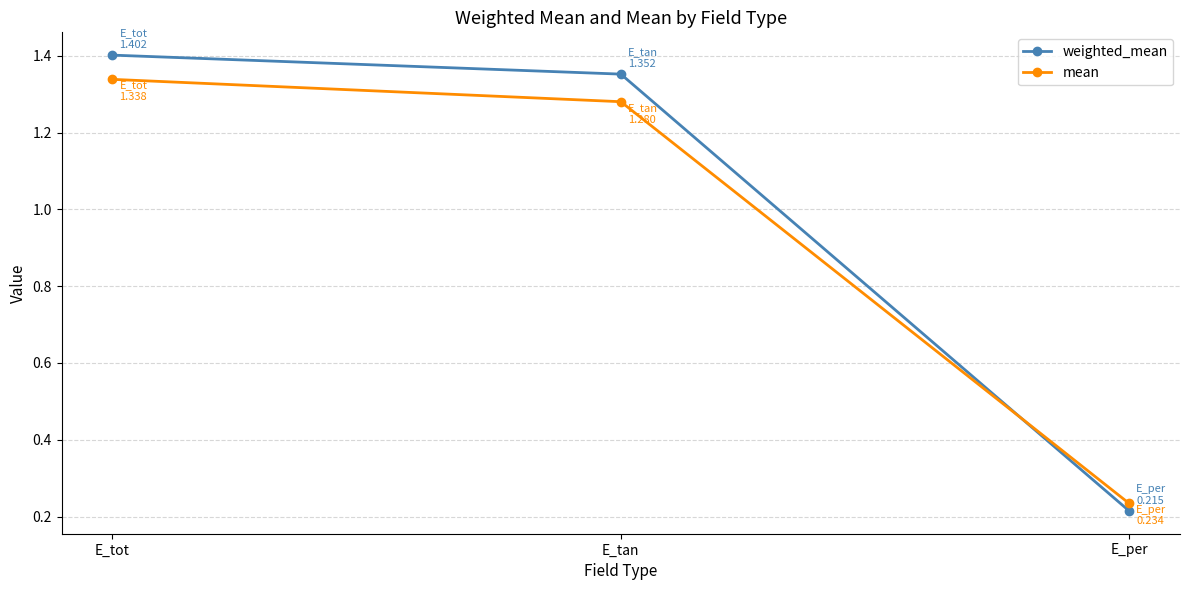

Rank the series by their maximum value, from highest to lowest.

weighted_mean, mean